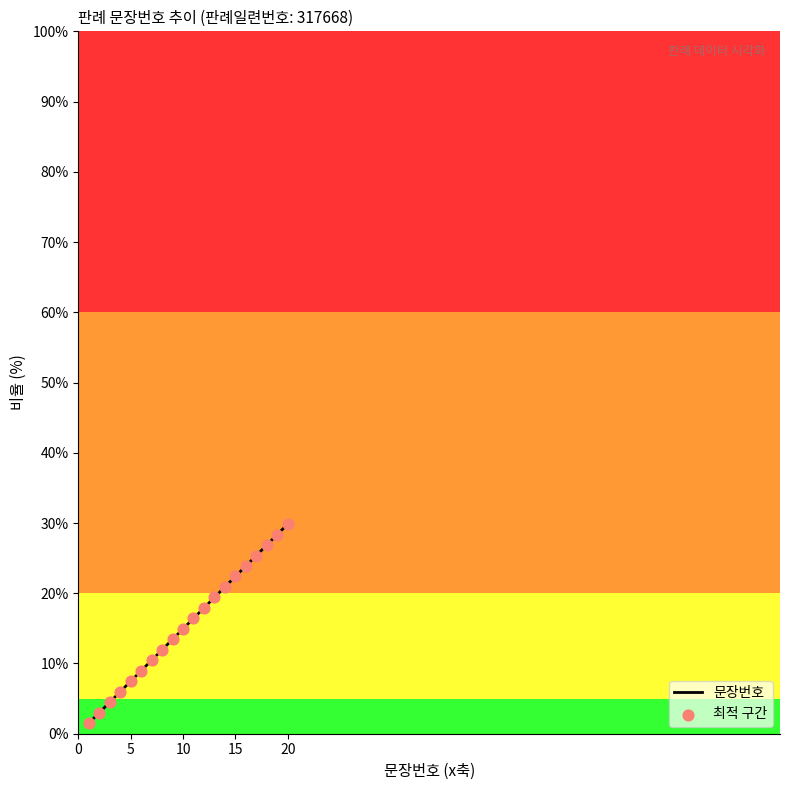

What is the maximum value shown in the chart?

29.9